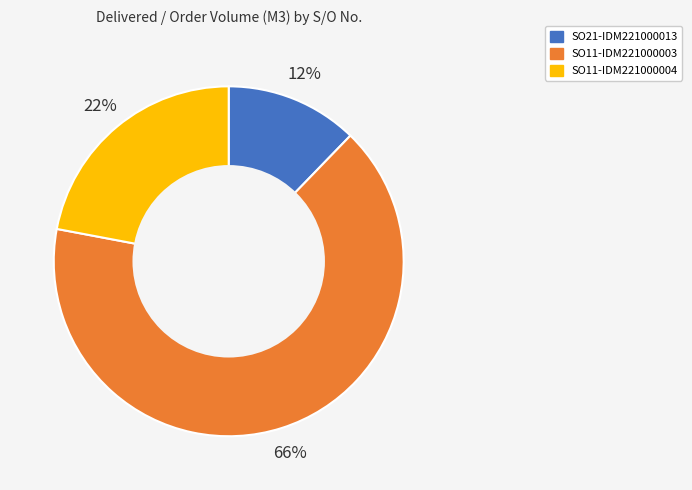

Combined, do SO11-IDM221000004 and SO11-IDM221000003 account for over 50%?

Yes